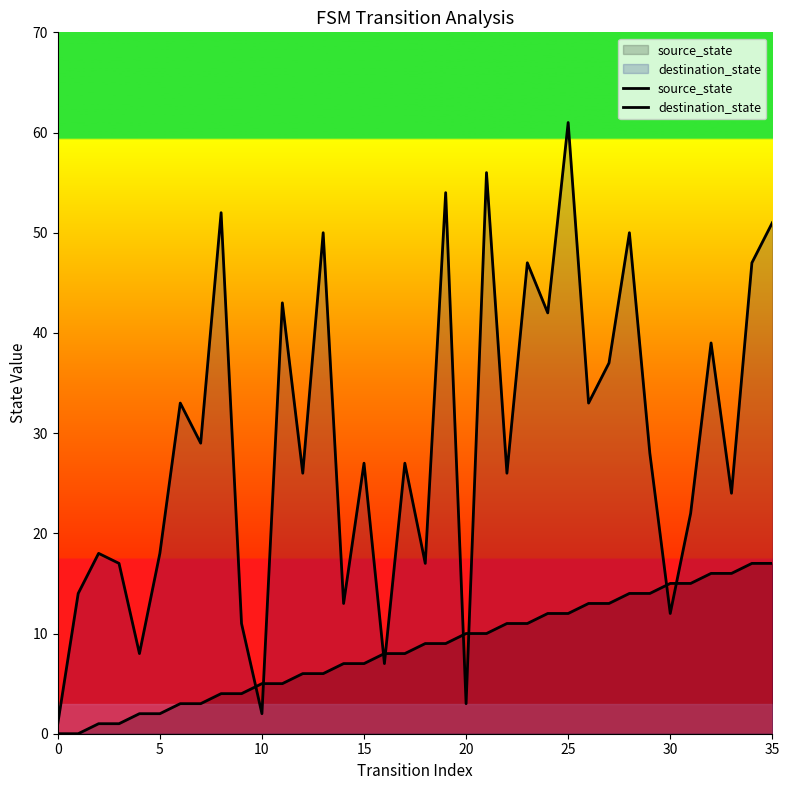

True or false: source_state has more than 0 interior local peaks.

False